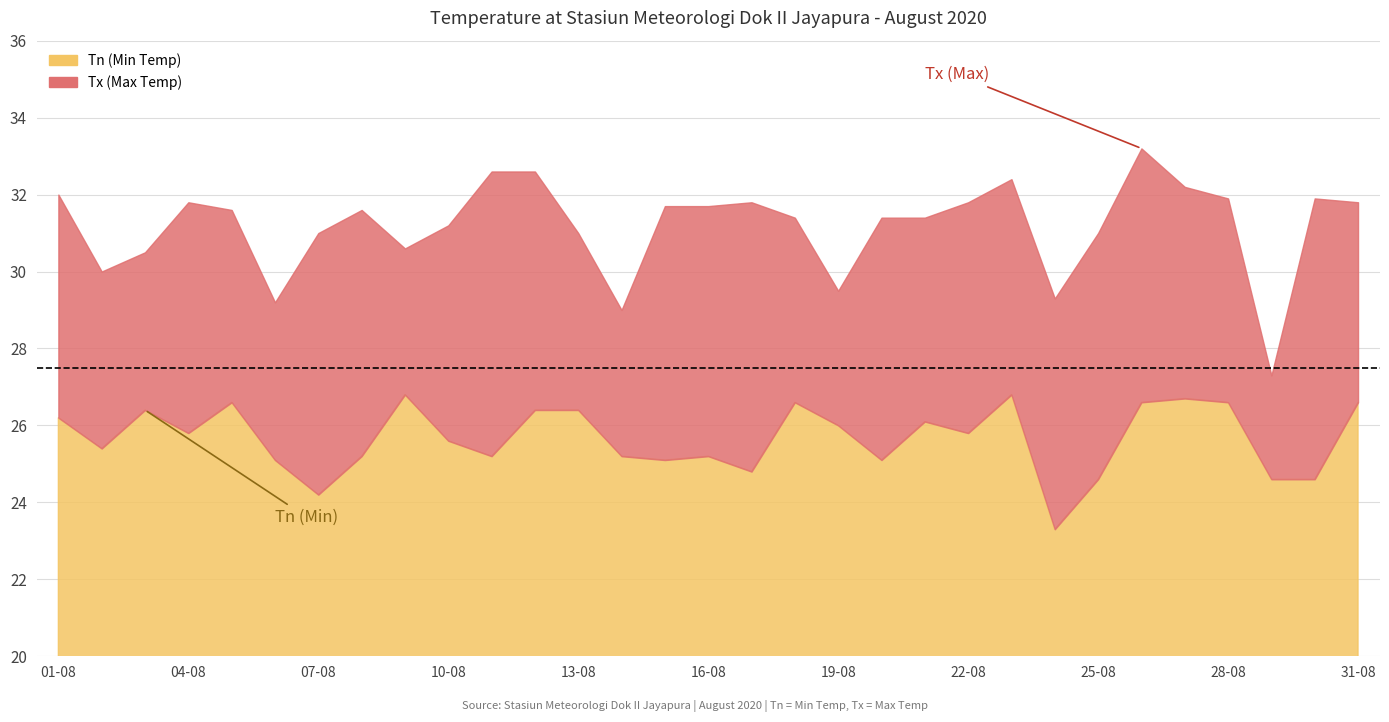

What is the average value of the Tx series?

31.2